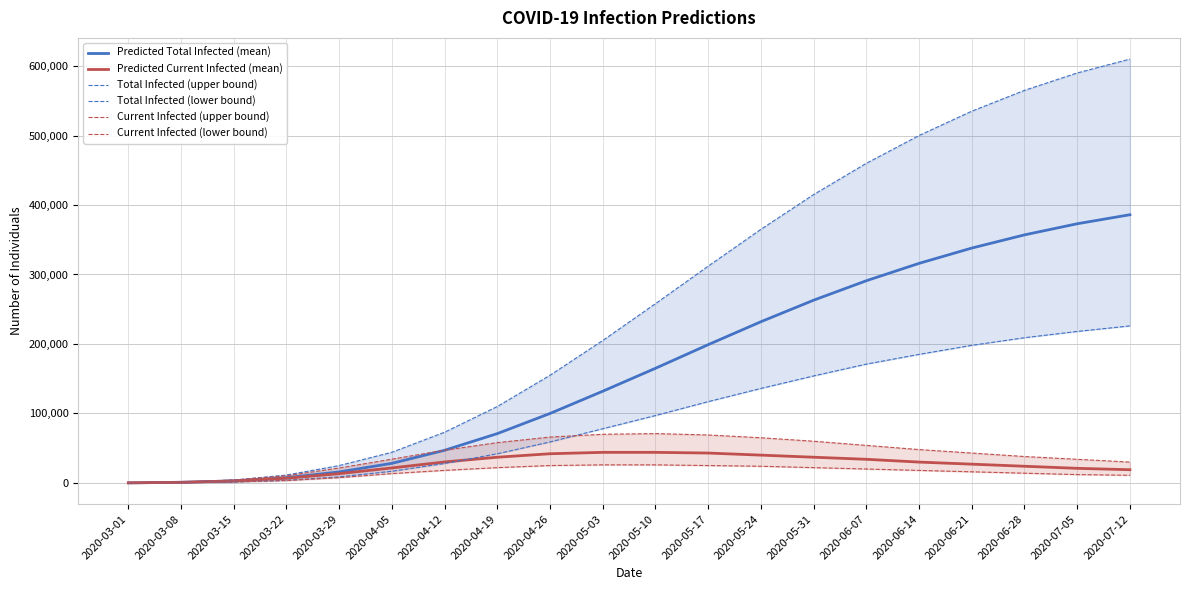

Which series has the widest spread of values?

Total Infected (upper bound)